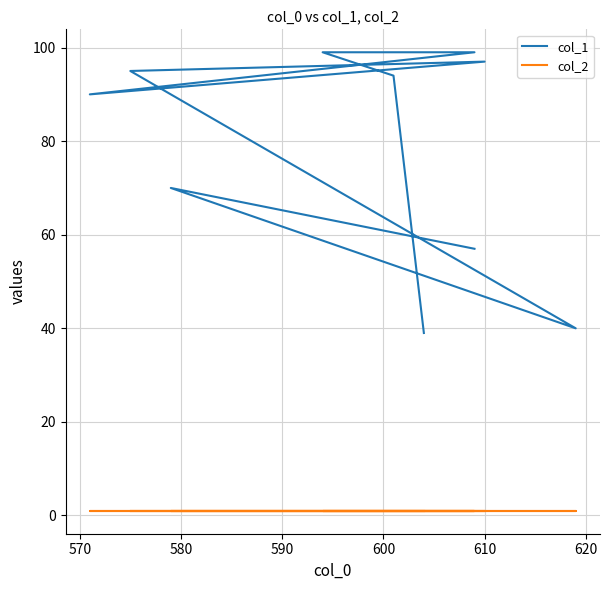

What is the sum of the col_2 values at 590 and 620?

2